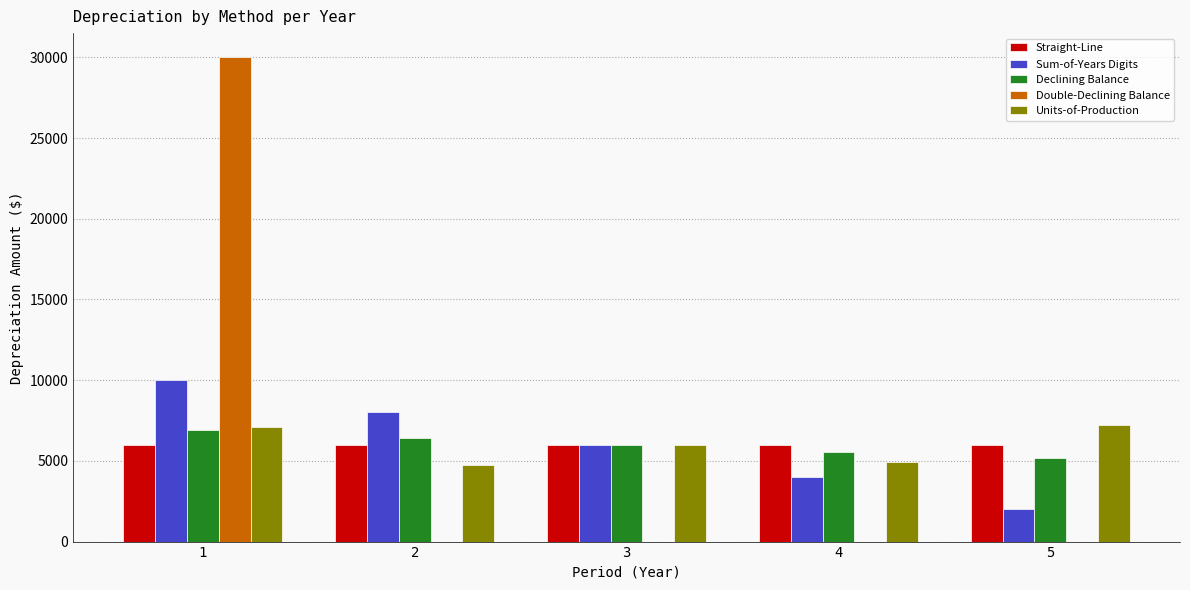

The value of Straight-Line at 5 is 7890.0. True or false?

False